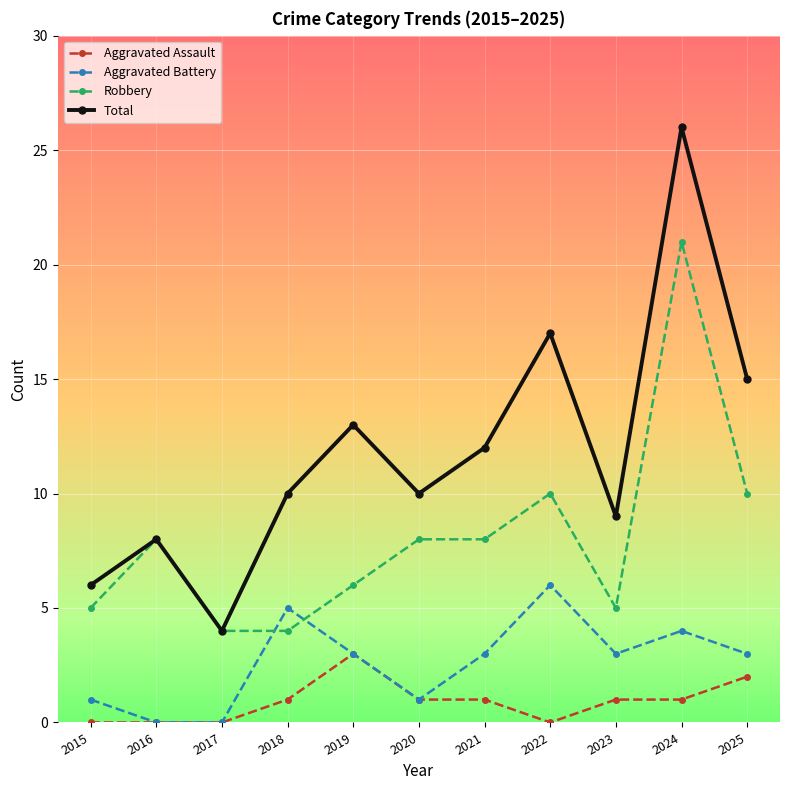

What are all the series names shown in the legend?

Aggravated Assault, Aggravated Battery, Robbery, Total